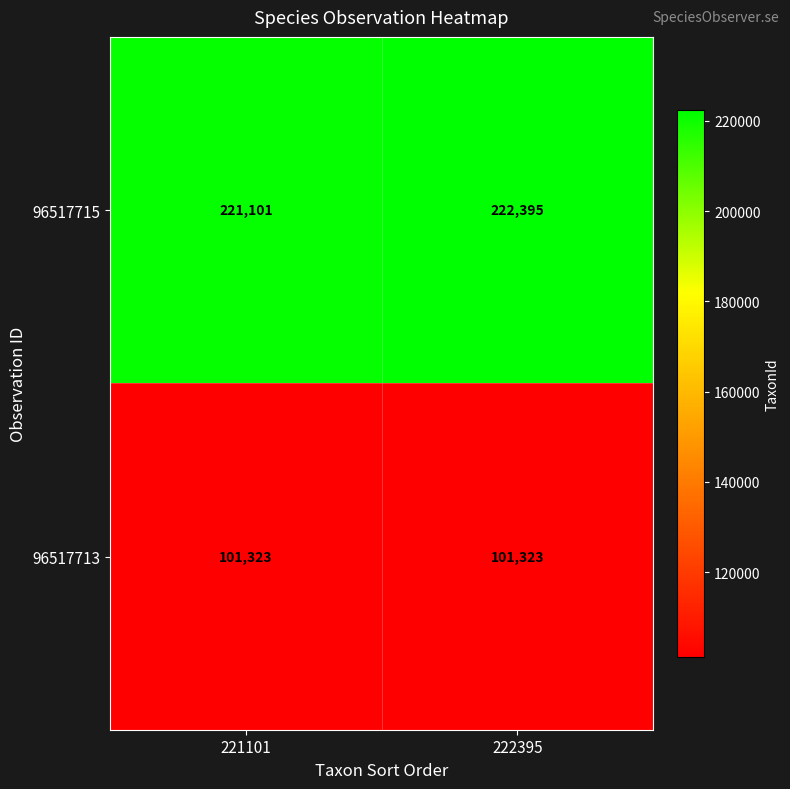

Reading left to right, what are all the values shown in this chart?

96517715: 221101=221101	222395=222395
96517713: 221101=101323	222395=101323